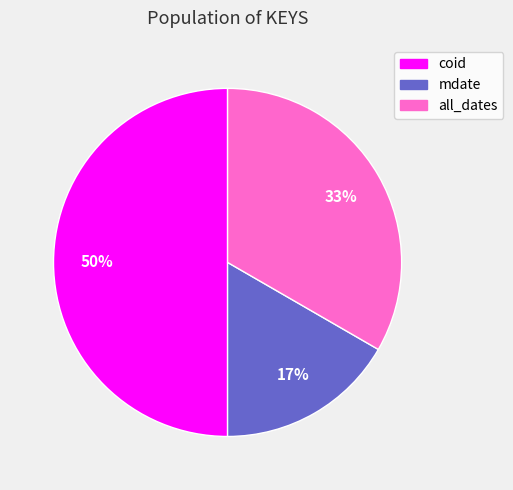

To the nearest percent, what is the average slice percentage?

33%